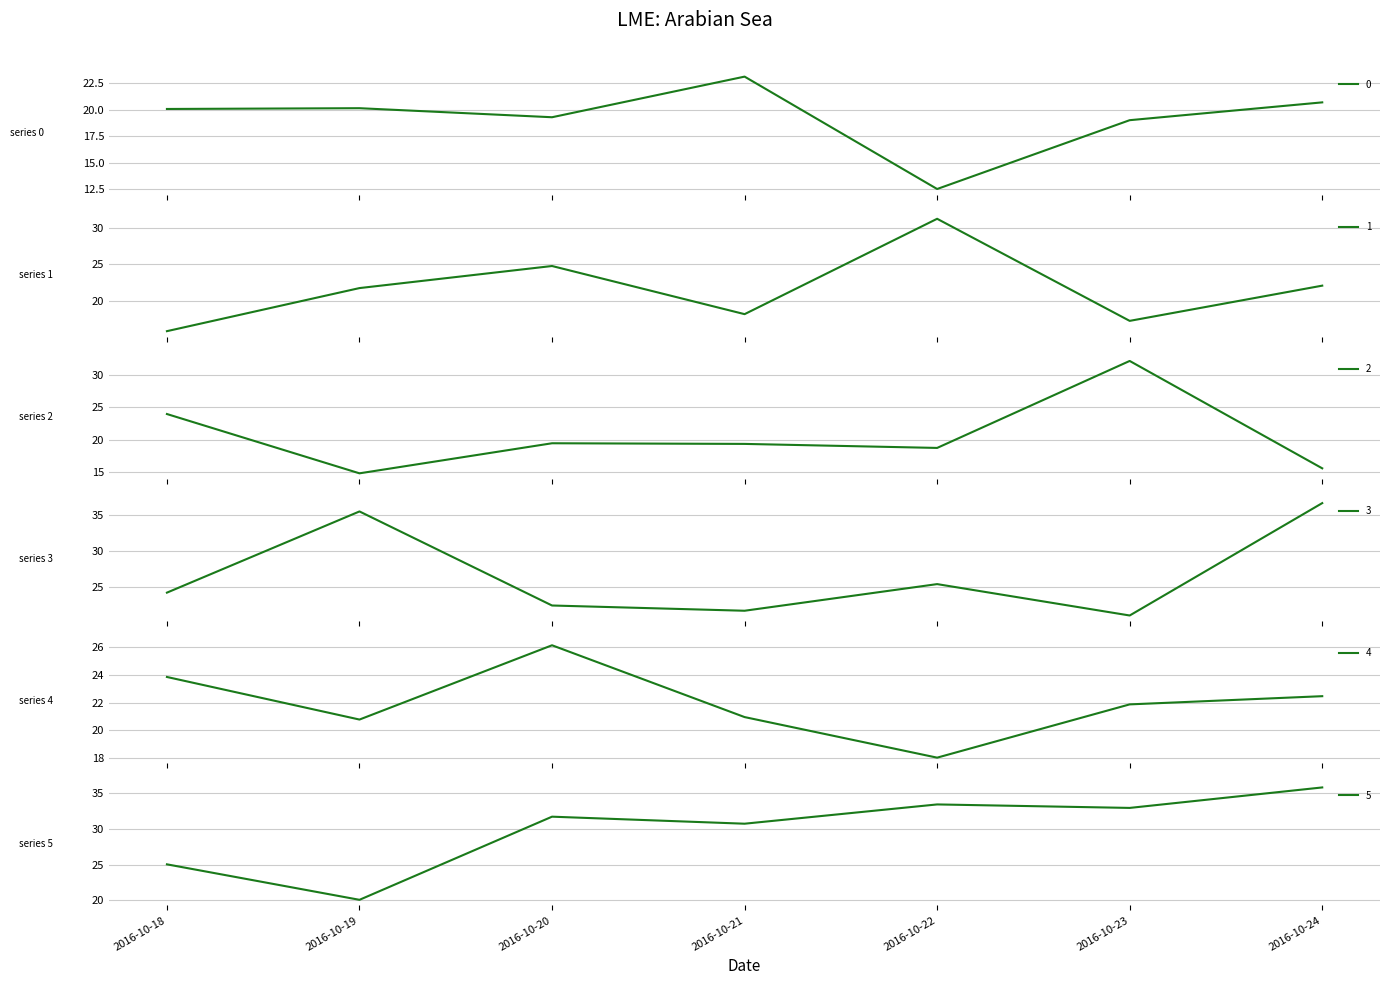

What is the average value of the 1 series?

21.6